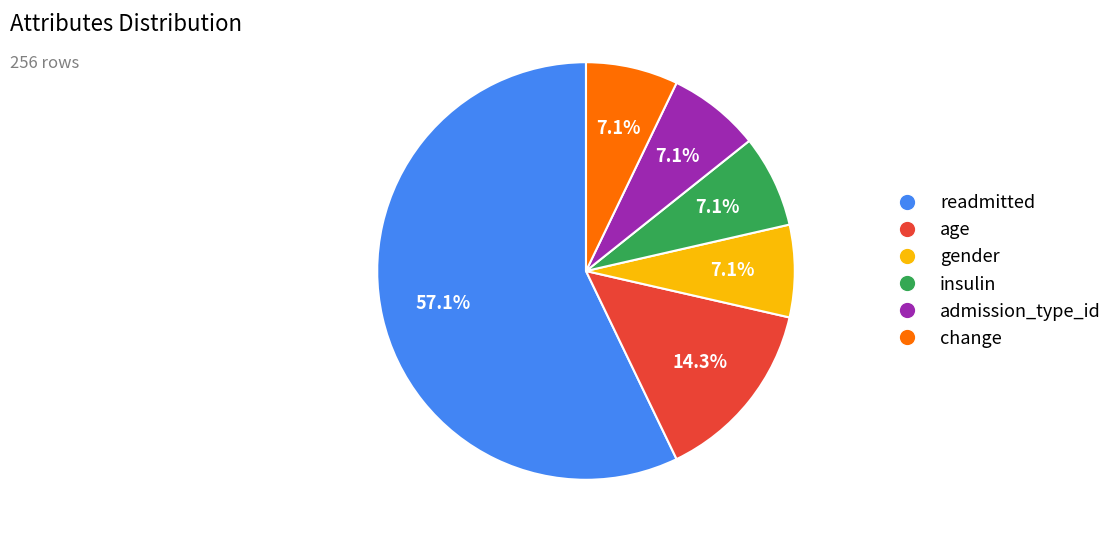

Which slice is the largest?

readmitted